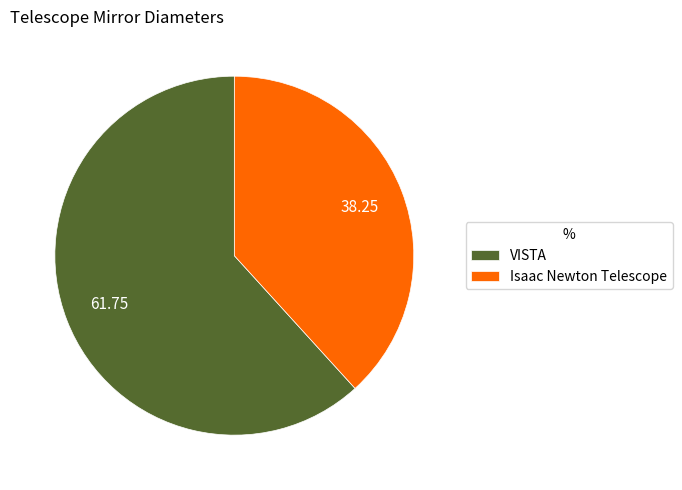

Do VISTA and Isaac Newton Telescope together represent more than half of the pie?

Yes